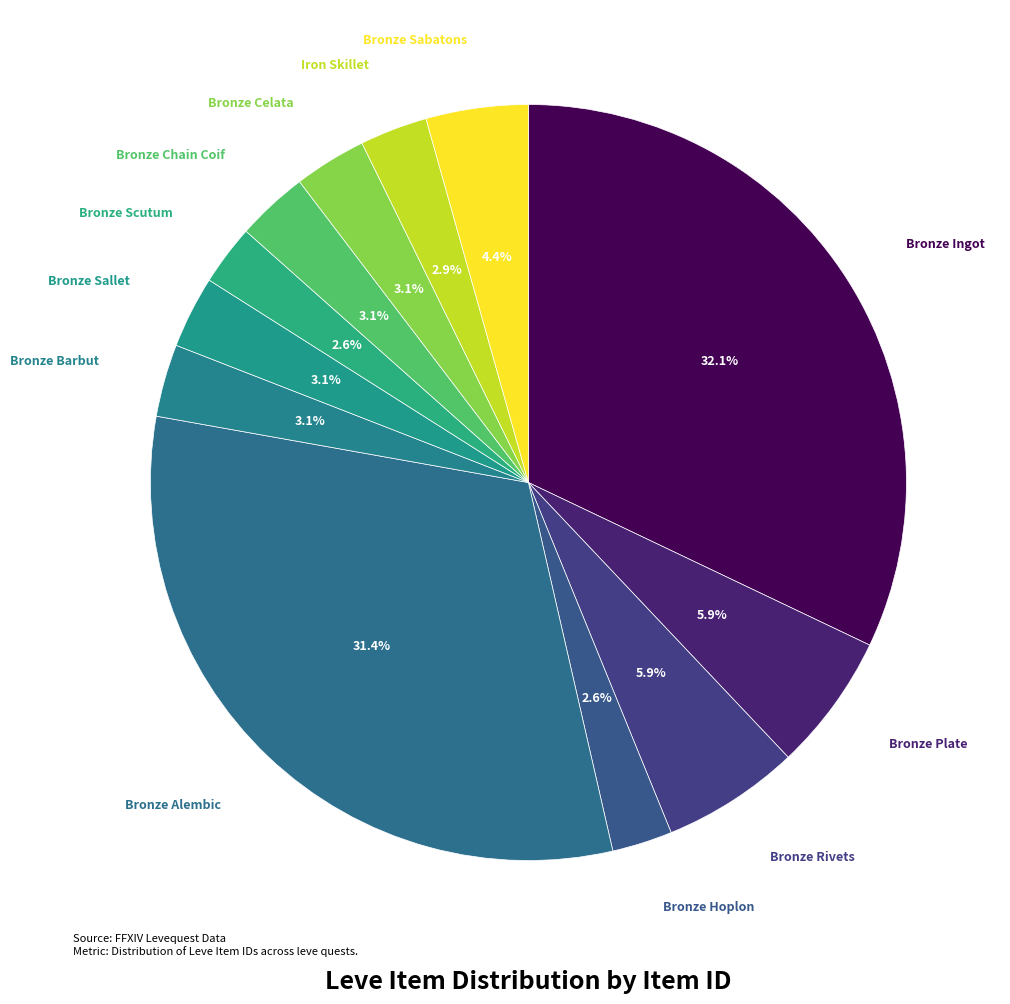

Approximately how many times larger is the value at Bronze Barbut compared to Bronze Sallet?

1.0